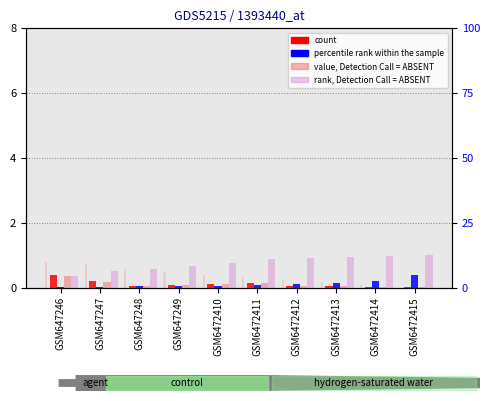

Which has a higher value, GSM6472415 or GSM6472410?

GSM6472410